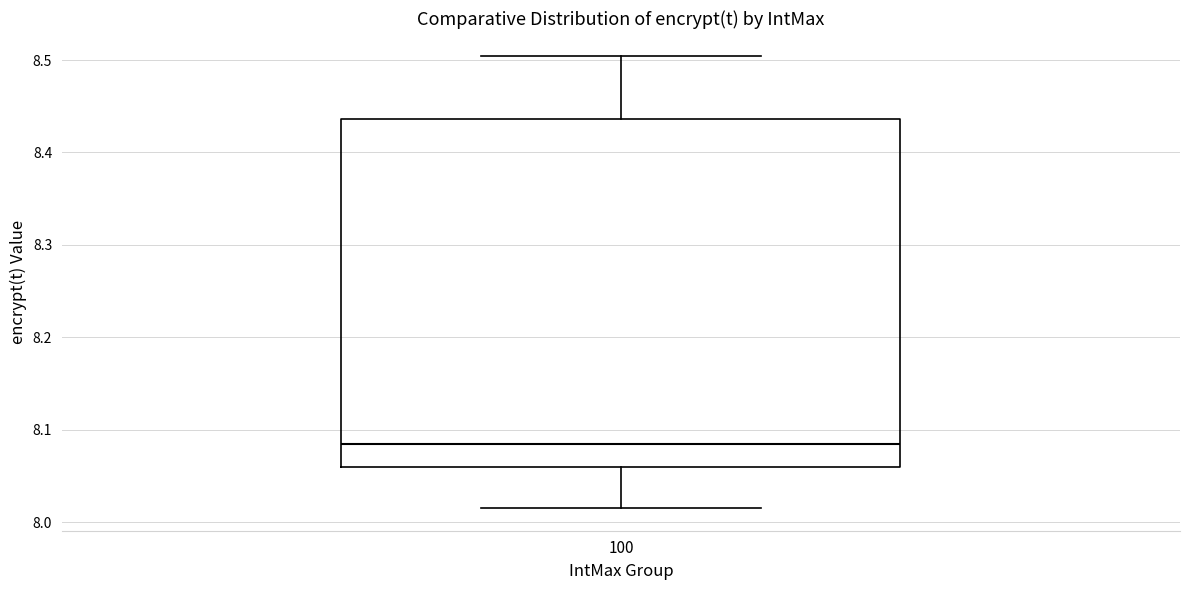

Read this box plot against the y-axis: the position of the median line, the range covered by the box, and the ends of both whiskers. The values are not printed on the chart, so give them approximately, as read against the axis.

median 8.08, box 8.06 to 8.44, whiskers 8.02 to 8.50